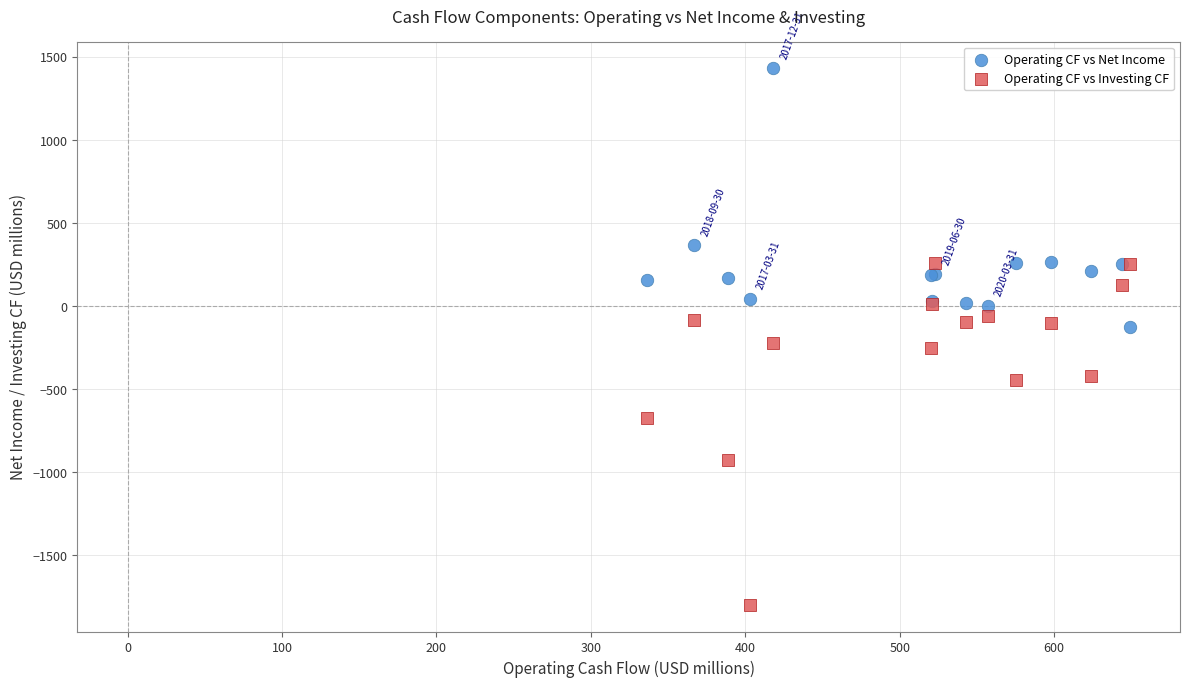

Which series contains the lowest Y value?

Operating CF vs Investing CF